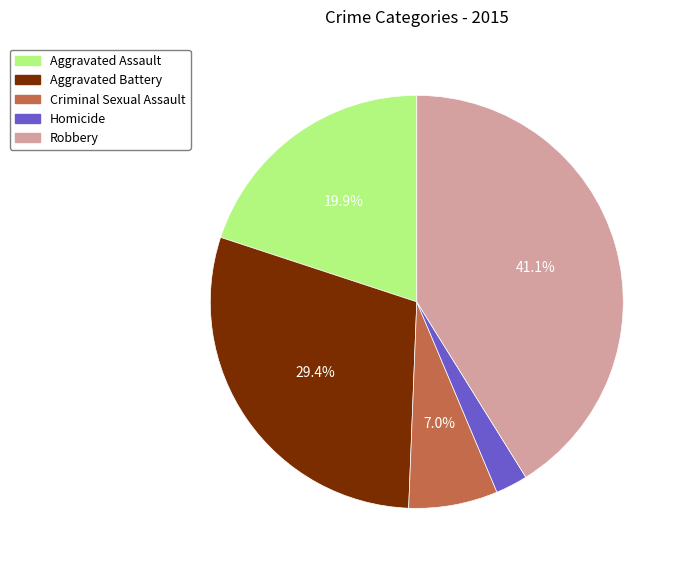

What is the largest slice in the pie chart?

Robbery